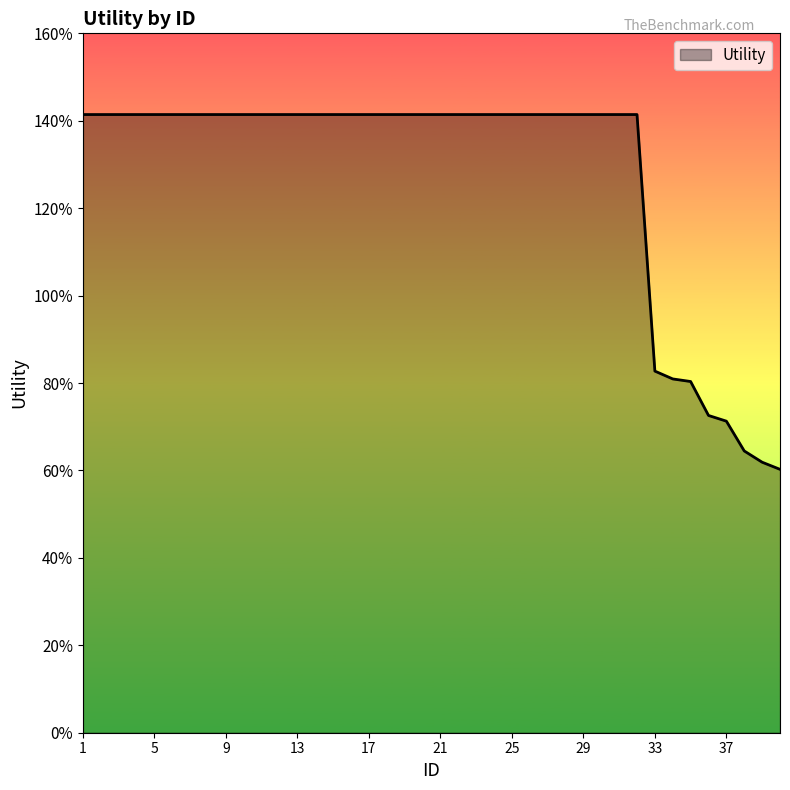

Reading right to left, list all the values displayed in this chart.

40=0.6	39=0.6	38=0.6	37=0.7	36=0.7	35=0.8	34=0.8	33=0.8	32=1.4	31=1.4	30=1.4	29=1.4	28=1.4	27=1.4	26=1.4	25=1.4	24=1.4	23=1.4	22=1.4	21=1.4	20=1.4	19=1.4	18=1.4	17=1.4	16=1.4	15=1.4	14=1.4	13=1.4	12=1.4	11=1.4	10=1.4	9=1.4	8=1.4	7=1.4	6=1.4	5=1.4	4=1.4	3=1.4	2=1.4	1=1.4